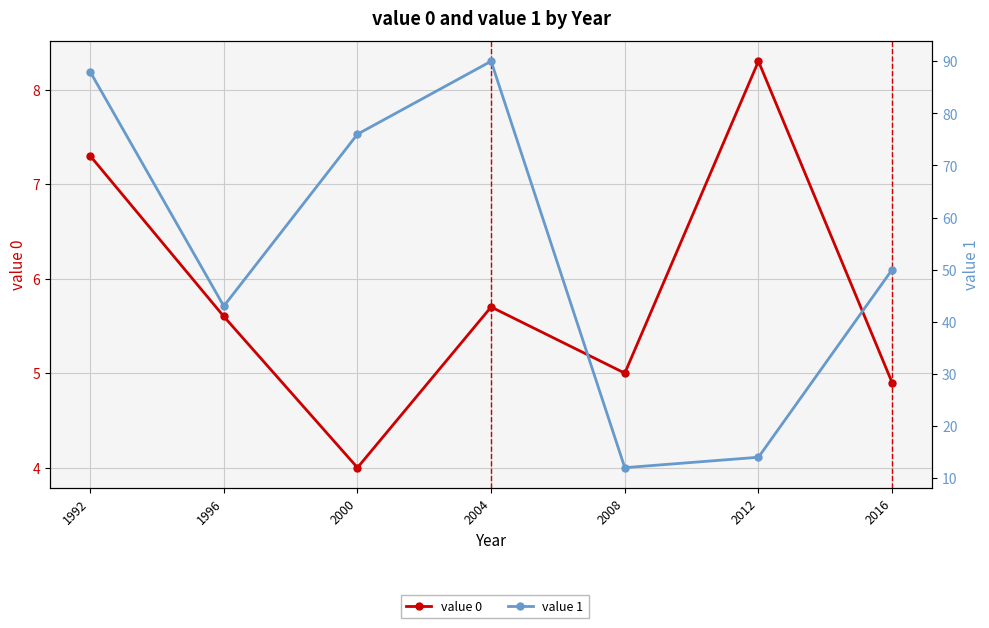

Which series has the largest range (max minus min)?

value 1